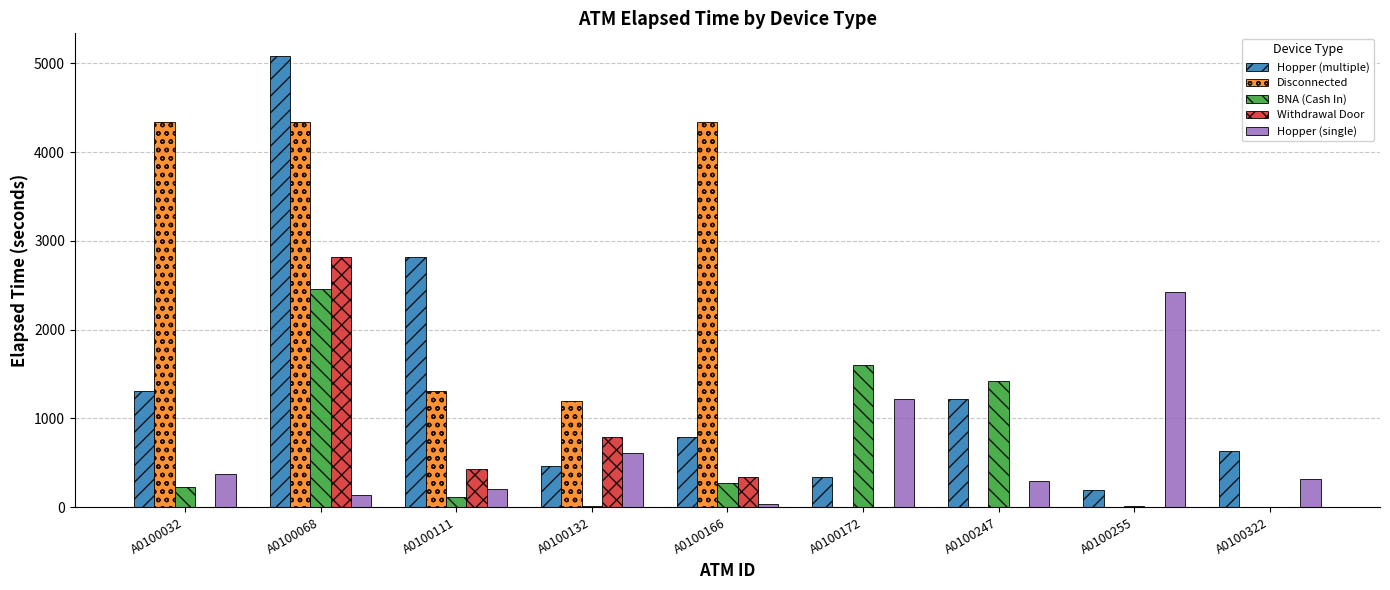

At which category does the chart reach its peak across all series?

A0100068